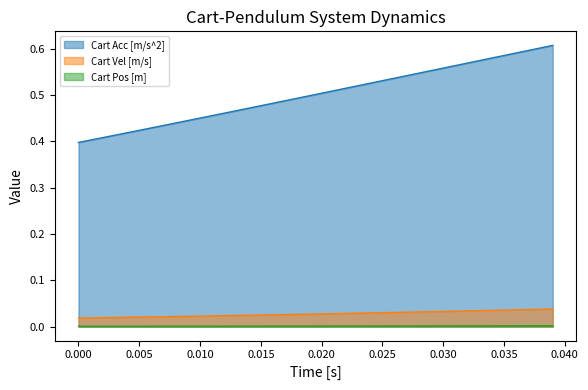

Which series has the widest spread of values?

Cart Acc [m/s^2]